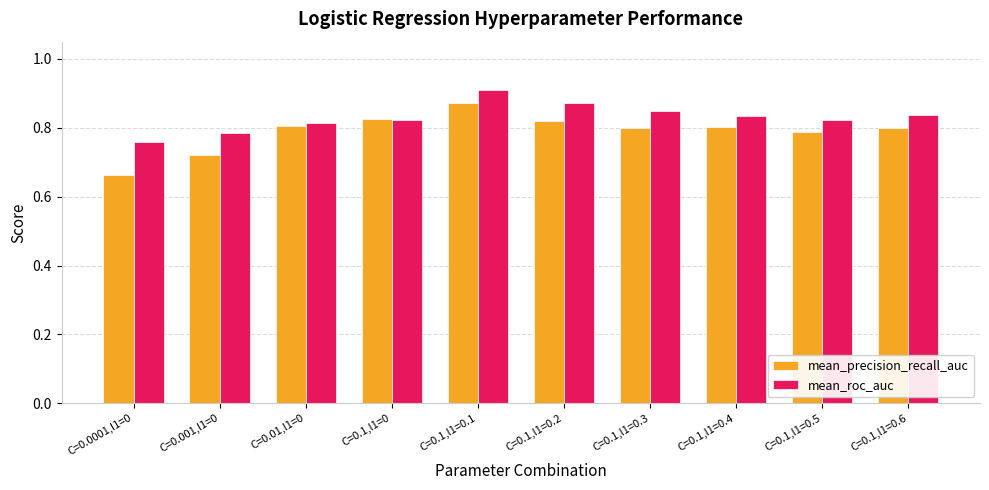

Which series has the widest spread of values?

mean_precision_recall_auc